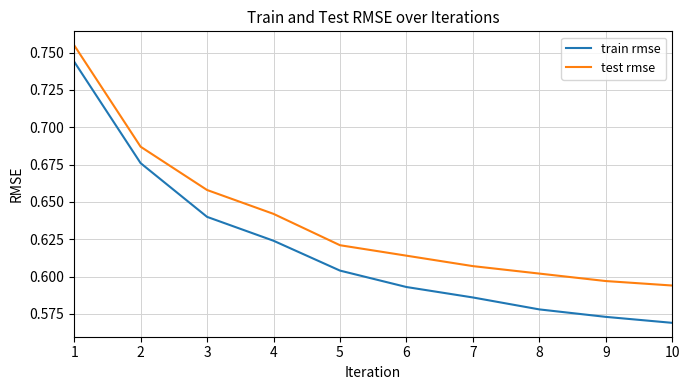

Which category has the lowest value in the test rmse series?

10